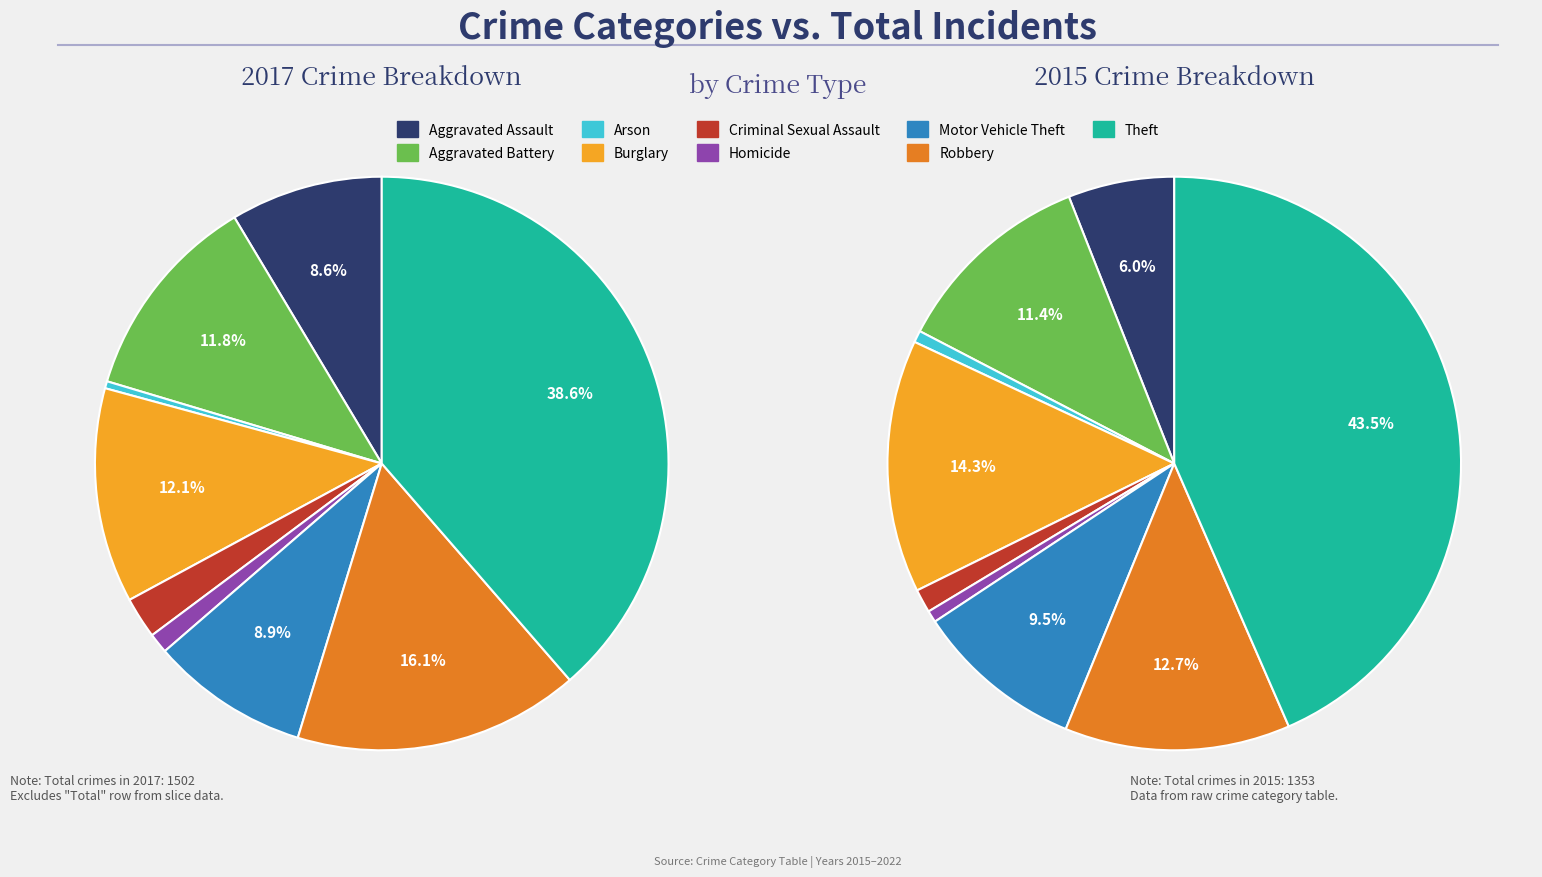

Count the number of slices in the pie.

9